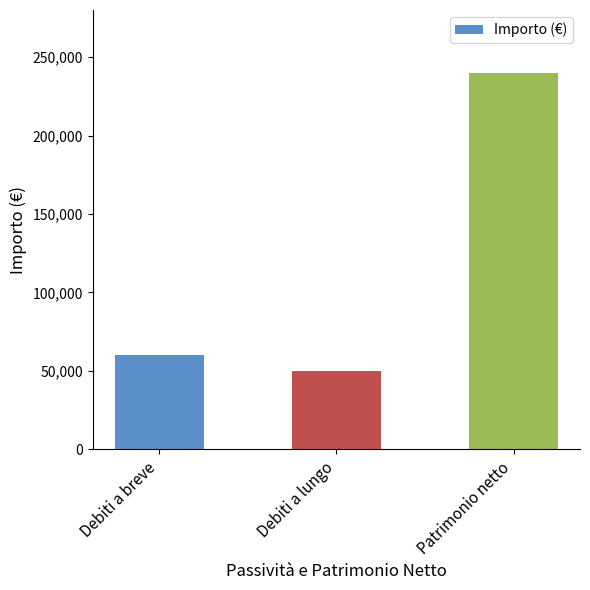

Reading left to right, list all the values displayed in this chart.

Debiti a breve=60000	Debiti a lungo=50000	Patrimonio netto=240000